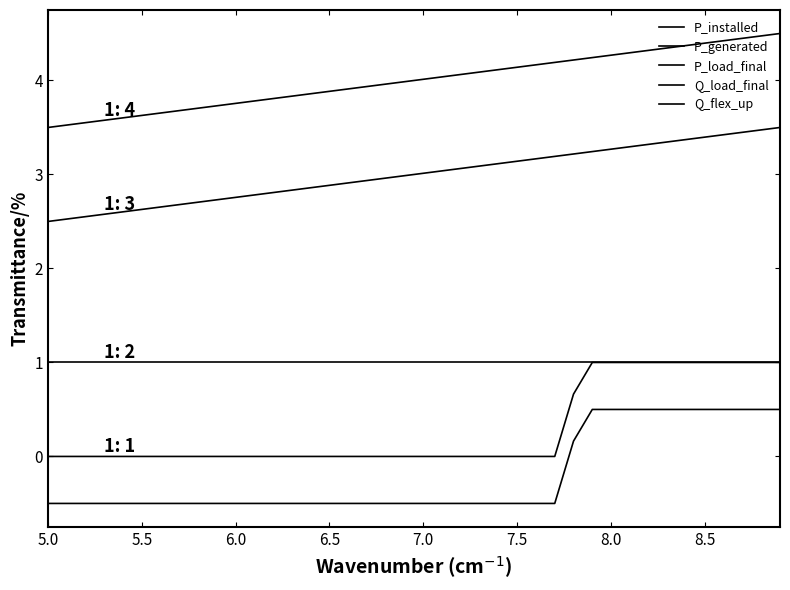

Which series has the largest total across all categories?

P_installed